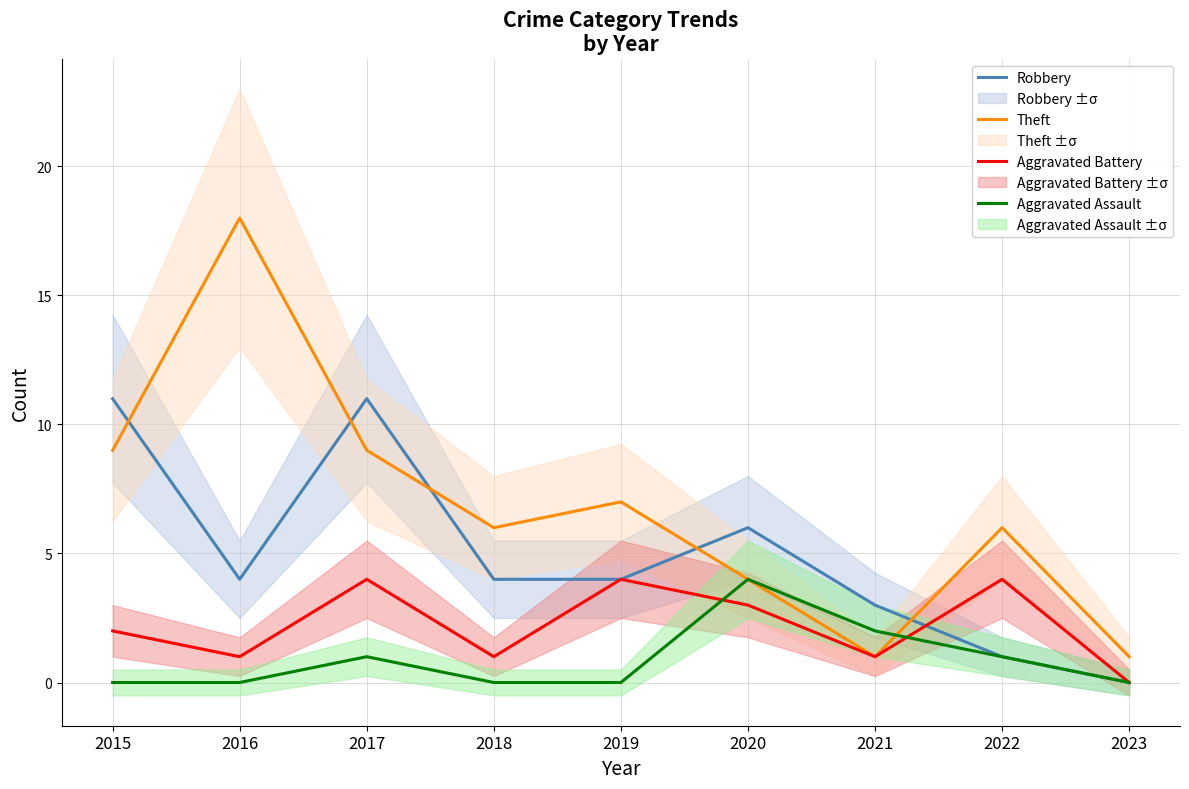

What is the maximum value for Aggravated Assault?

4